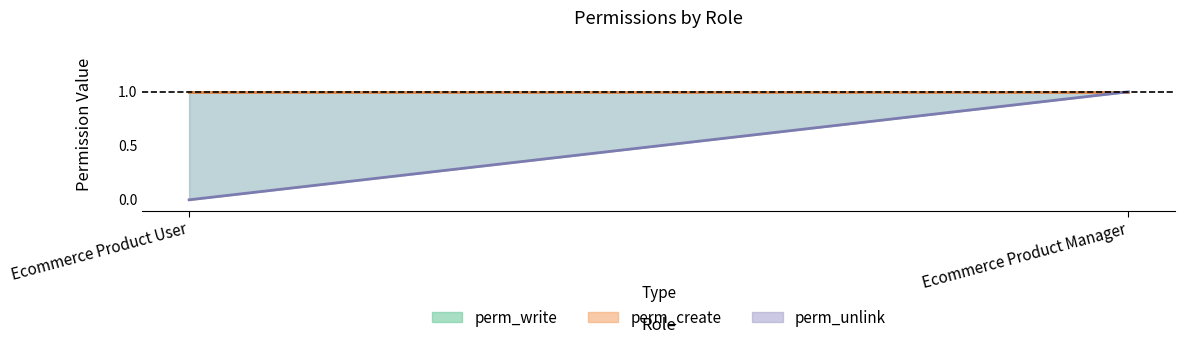

Which series has the largest range (max minus min)?

perm_unlink